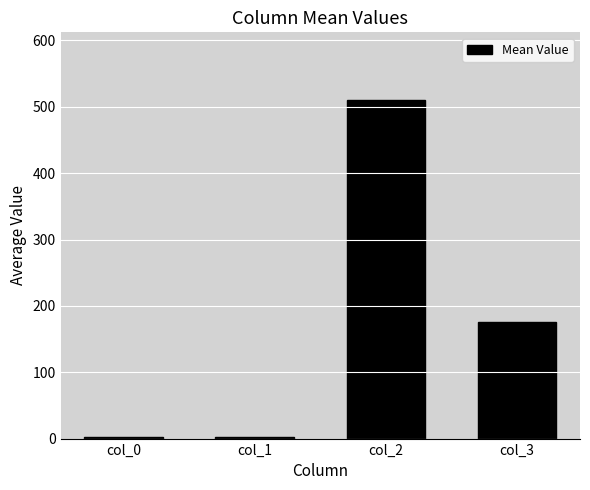

At which category does the chart reach its peak across all series?

col_2